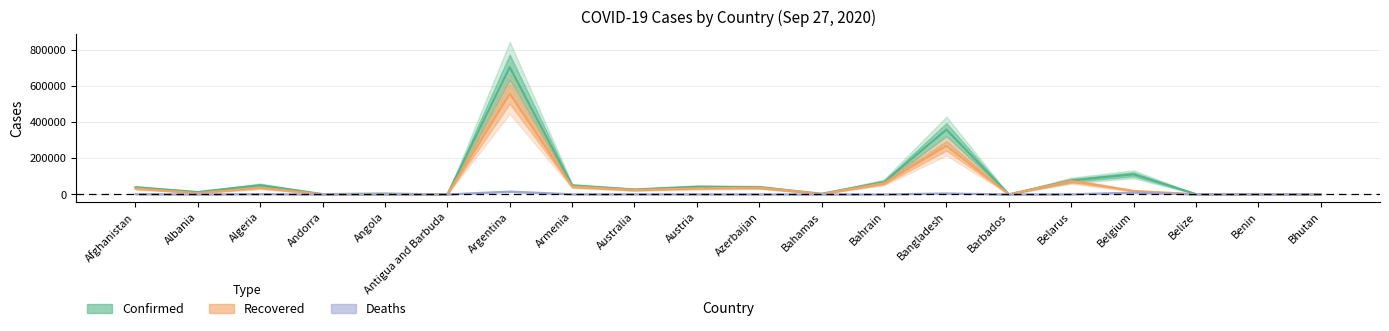

Where does the Deaths series first go above 585?

Afghanistan